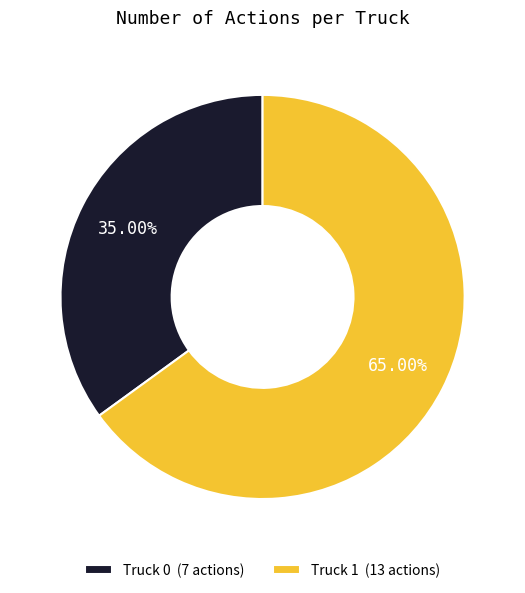

Rank the categories by value from lowest to highest.

Truck 0, Truck 1